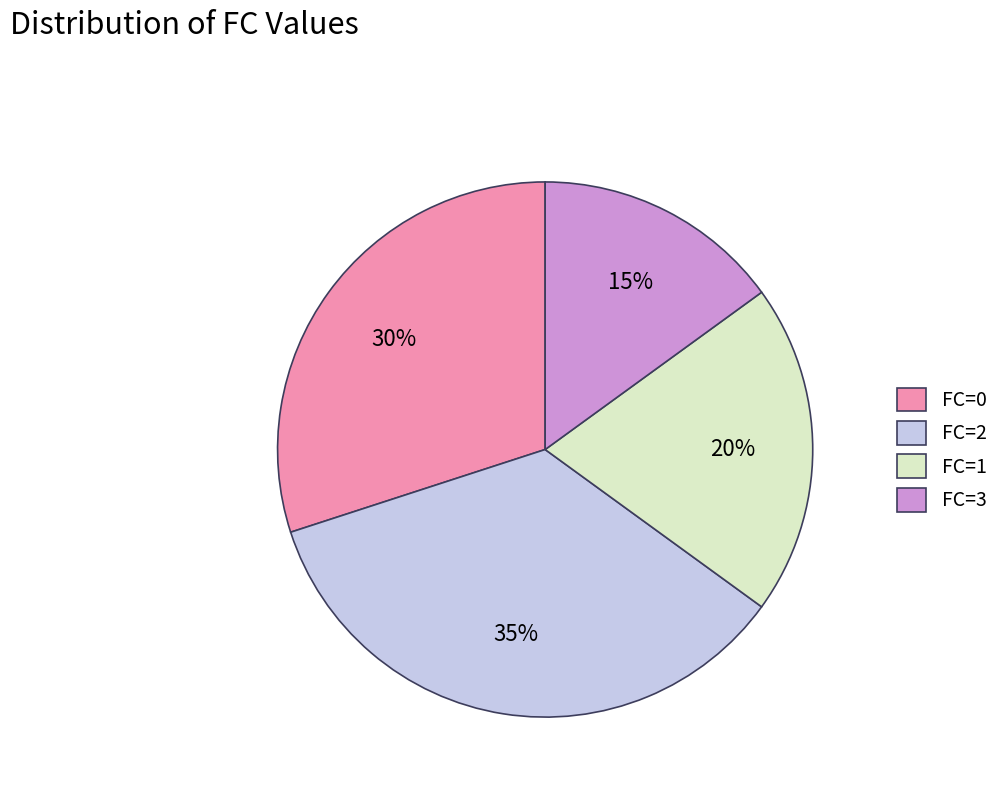

To the nearest percent, what percentage of the pie is FC=2?

35%